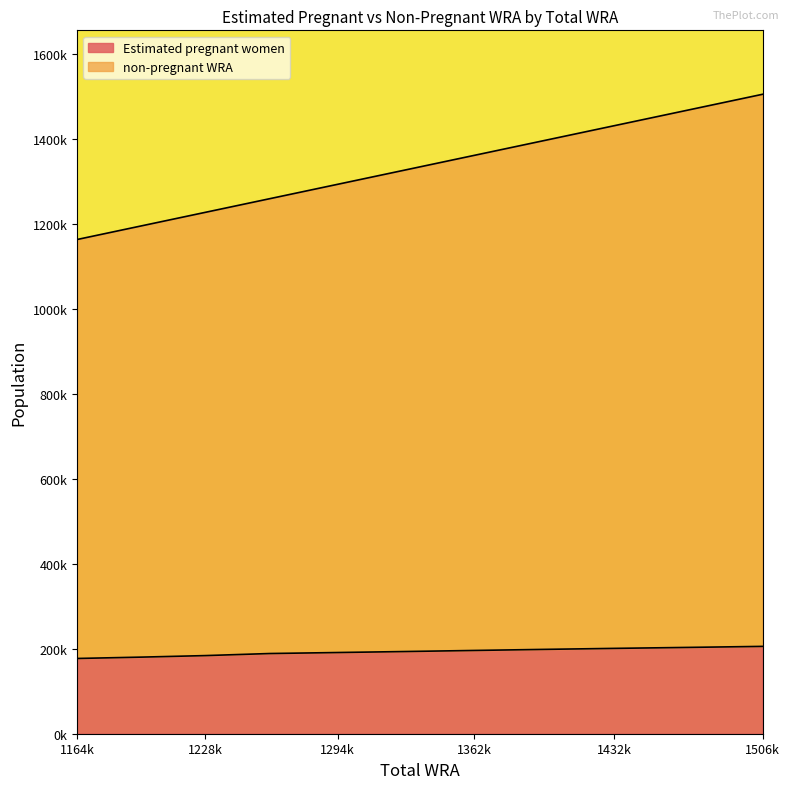

What are all the series names shown in the legend?

Estimated pregnant women, non-pregnant WRA